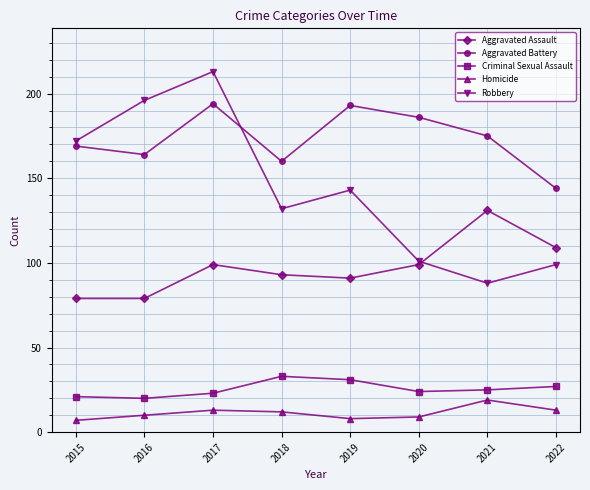

What is the difference between the maximum and second lowest values in the Aggravated Assault series?

52